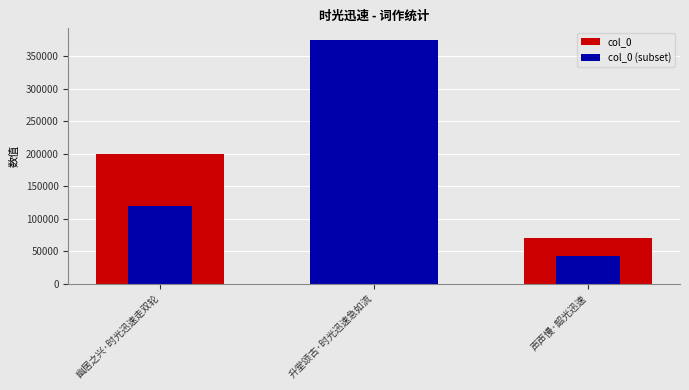

How many col_0 values are between 70764 and 374347?

3